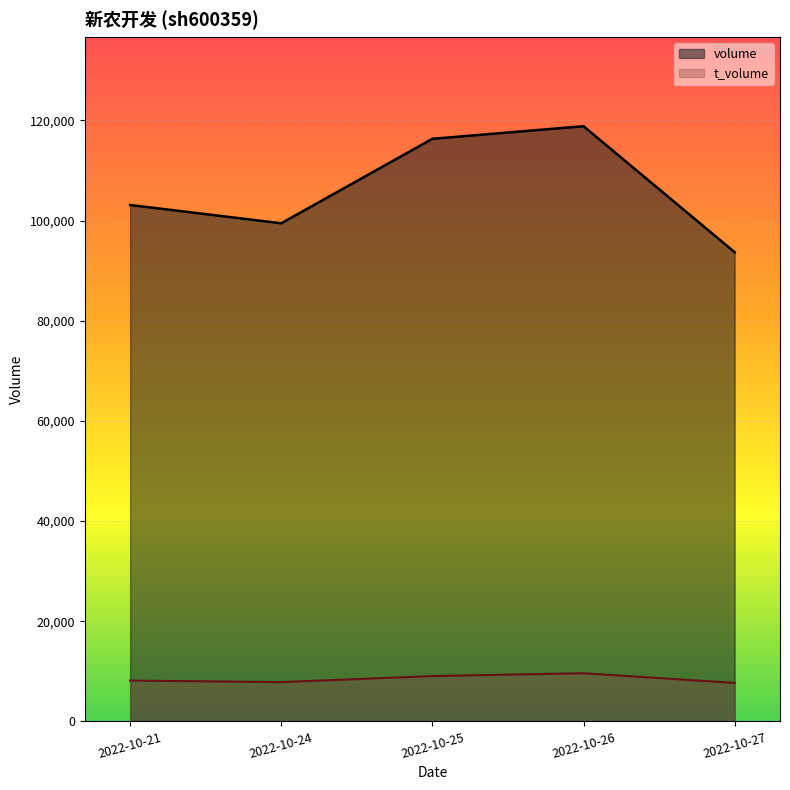

What is the difference between the highest and lowest values at 2022-10-21?

94945